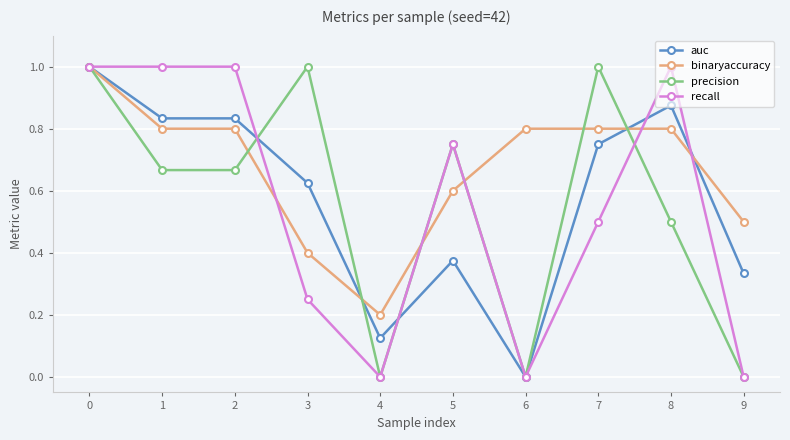

In precision, how many points are higher than both neighbors (excluding endpoints)?

3